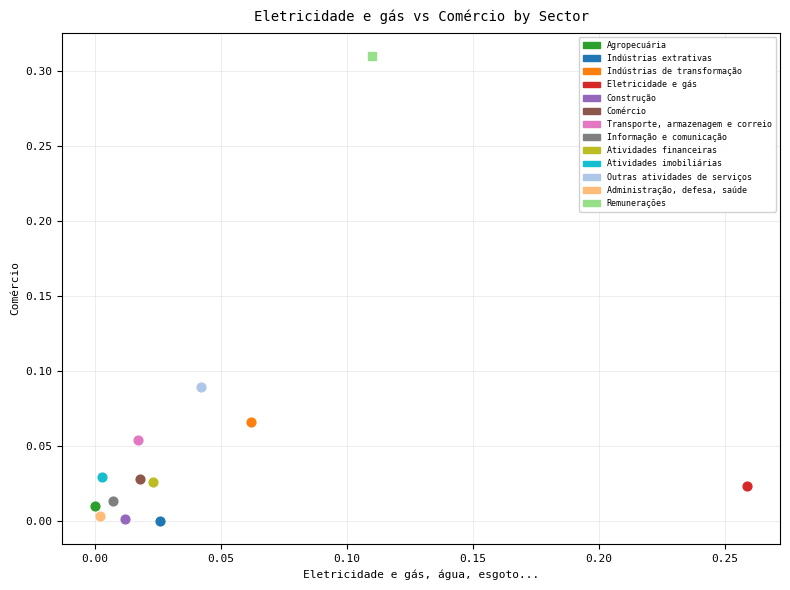

What are all the series names shown in the legend?

Agropecuária, Indústrias extrativas, Indústrias de transformação, Eletricidade e gás, Construção, Comércio, Transporte, armazenagem e correio, Informação e comunicação, Atividades financeiras, Atividades imobiliárias, Outras atividades de serviços, Administração, defesa, saúde, Remunerações